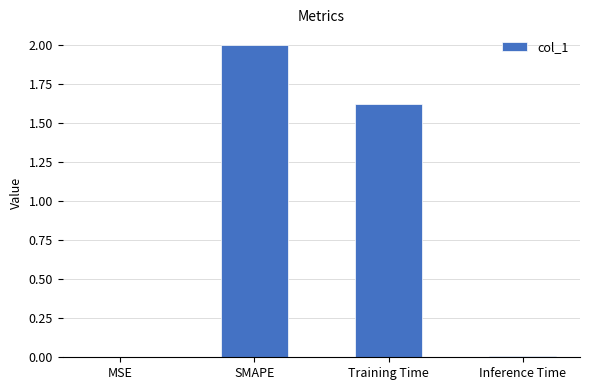

What is the difference between the values at SMAPE and Training Time?

0.4